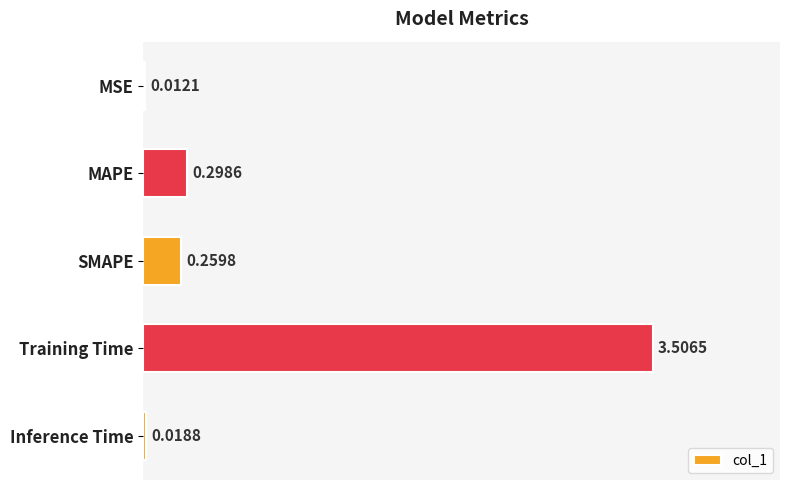

What is the sum of all values?

4.1